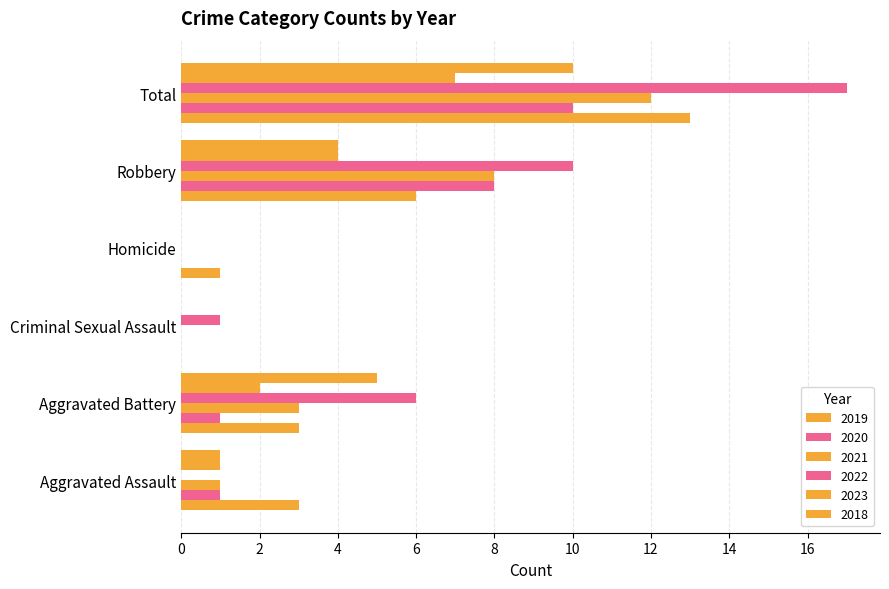

How many series are shown in this chart?

6